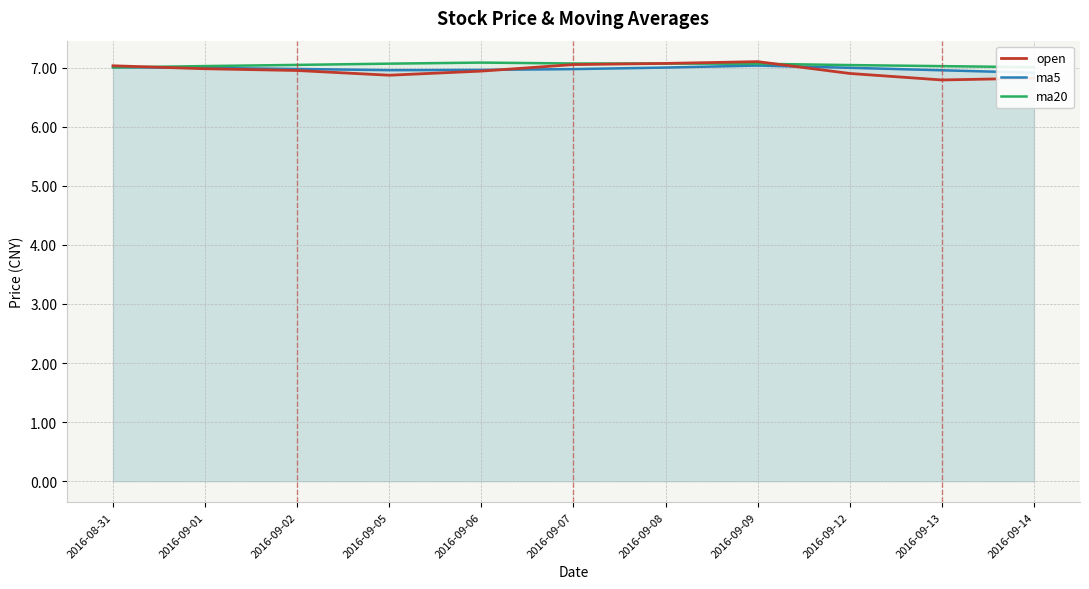

What is the maximum value for open?

7.1